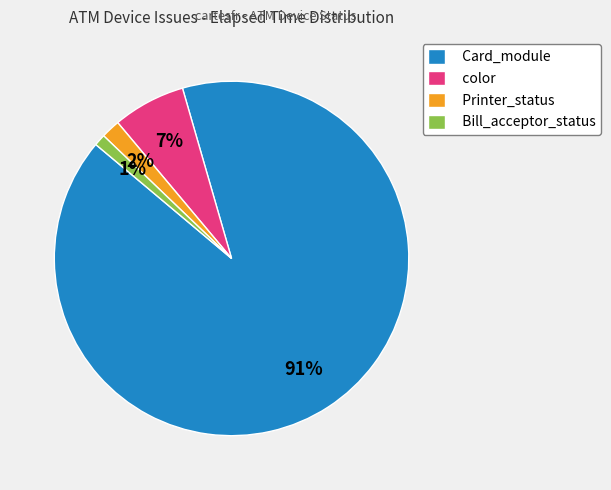

To the nearest percent, what is the average slice percentage?

25%